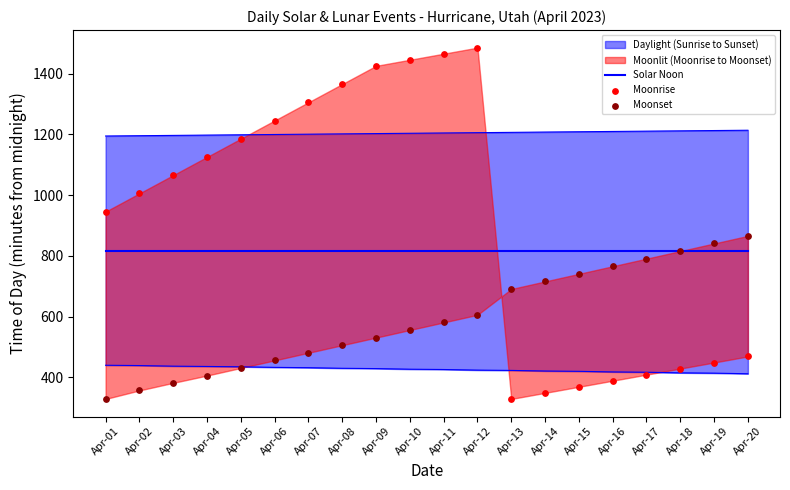

Which series has the widest spread of Y values?

Moonrise